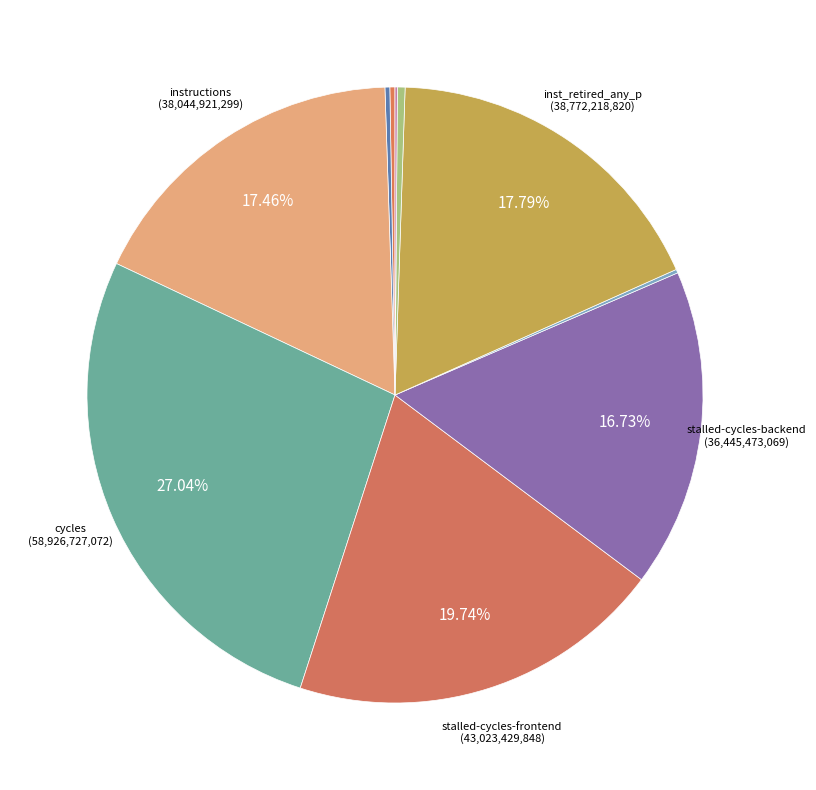

Which slice is the smallest?

LLC-prefetches